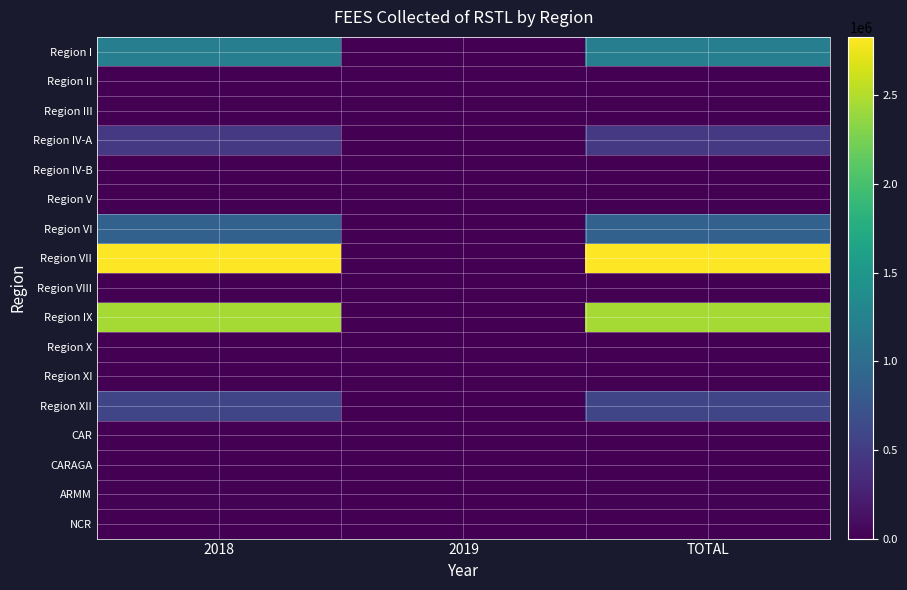

Reading left to right, list all the values displayed in this chart.

Region I: 2018=1213326	2019=0	TOTAL=1213326
Region II: 2018=0	2019=0	TOTAL=0
Region III: 2018=0	2019=0	TOTAL=0
Region IV-A: 2018=471799	2019=0	TOTAL=471799
Region IV-B: 2018=0	2019=0	TOTAL=0
Region V: 2018=0	2019=0	TOTAL=0
Region VI: 2018=880115	2019=0	TOTAL=880115
Region VII: 2018=2828588	2019=0	TOTAL=2828588
Region VIII: 2018=0	2019=0	TOTAL=0
Region IX: 2018=2442497	2019=0	TOTAL=2442497
Region X: 2018=0	2019=0	TOTAL=0
Region XI: 2018=0	2019=0	TOTAL=0
Region XII: 2018=593160	2019=0	TOTAL=593160
CAR: 2018=0	2019=0	TOTAL=0
CARAGA: 2018=0	2019=0	TOTAL=0
ARMM: 2018=20100	2019=0	TOTAL=20100
NCR: 2018=0	2019=0	TOTAL=0